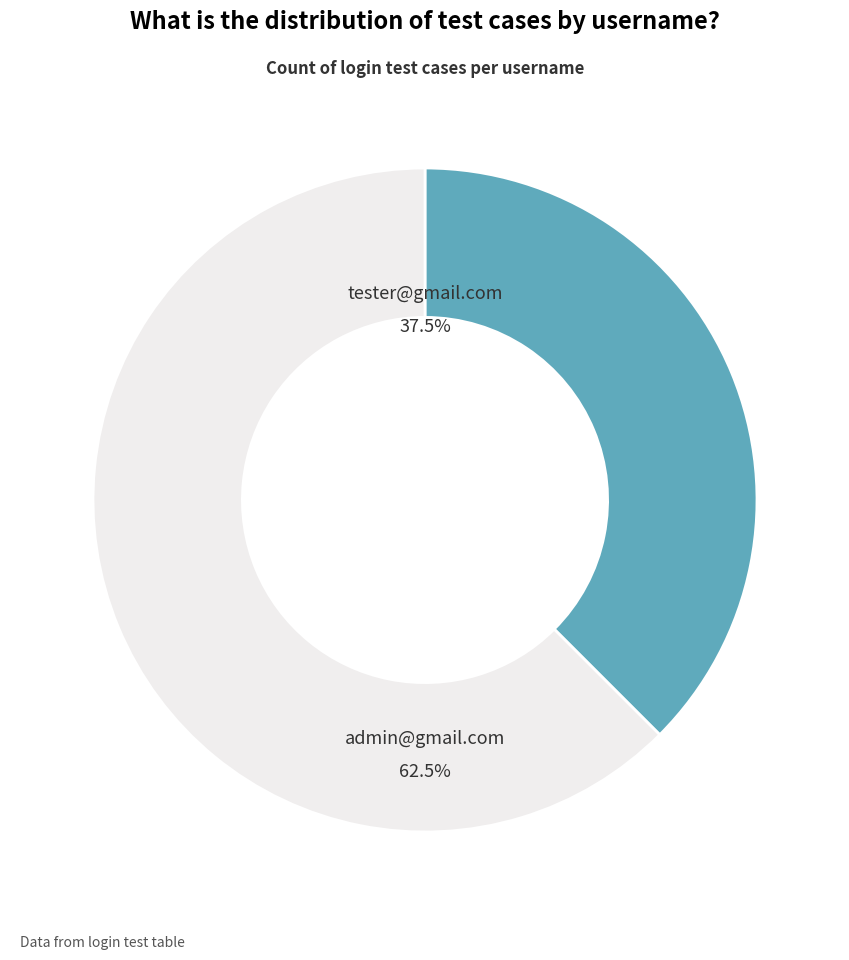

Which category has the smallest portion of the pie?

tester@gmail.com